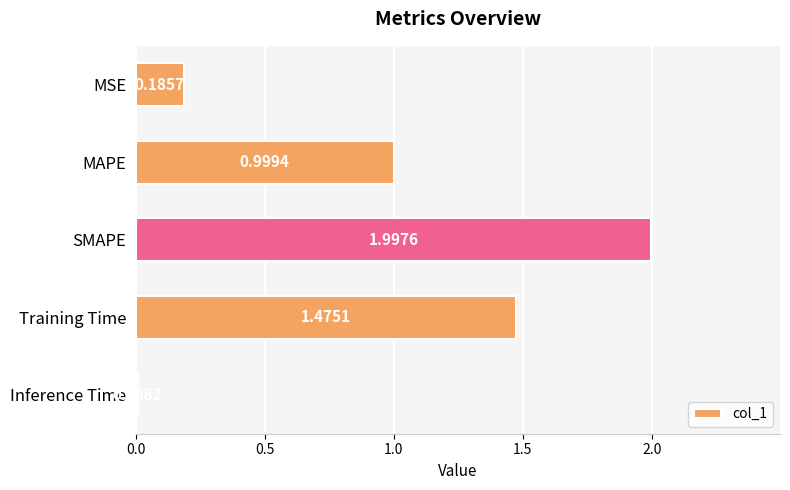

Rank the categories by value from lowest to highest.

Inference Time, MSE, MAPE, Training Time, SMAPE